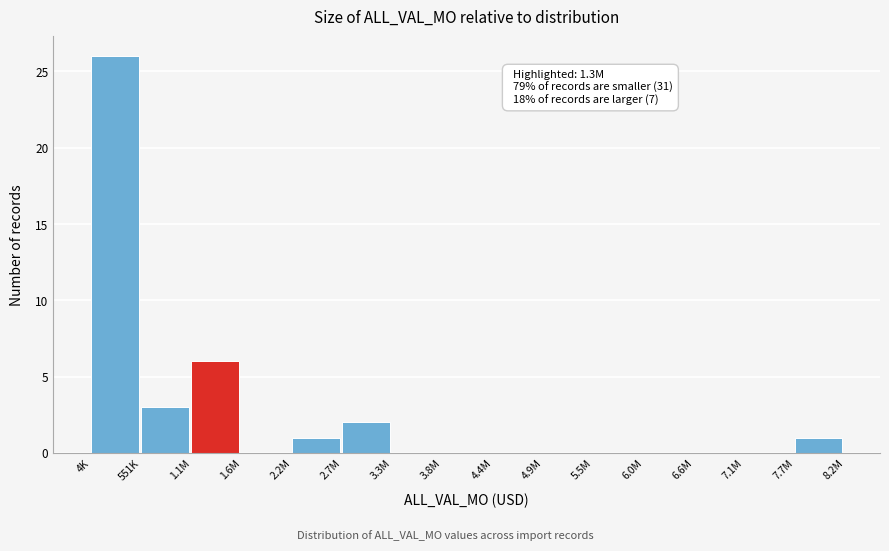

Reading left to right, transcribe all the data shown in this chart.

4K=26	551K=3	1.1M=6	1.6M=0	2.2M=1	2.7M=2	3.3M=0	3.8M=0	4.4M=0	4.9M=0	5.5M=0	6.0M=0	6.6M=0	7.1M=0	7.7M=1